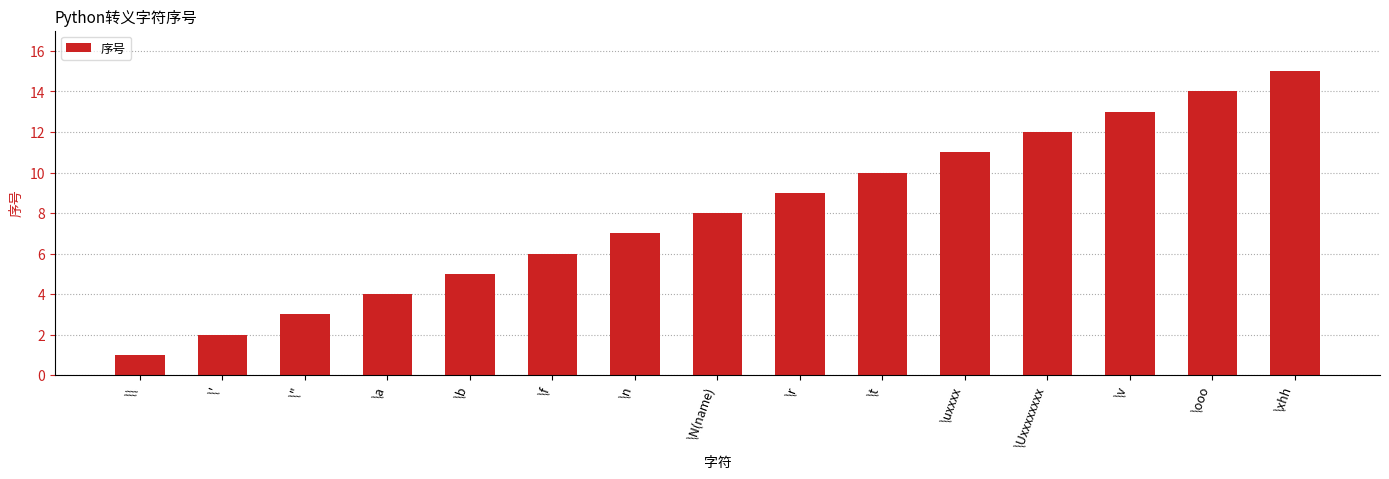

Reading left to right, extract all data points from this chart.

\\=1	\'=2	\"=3	\a=4	\b=5	\f=6	\n=7	\N(name)=8	\r=9	\t=10	\uxxxx=11	\Uxxxxxxxx=12	\v=13	\ooo=14	\xhh=15